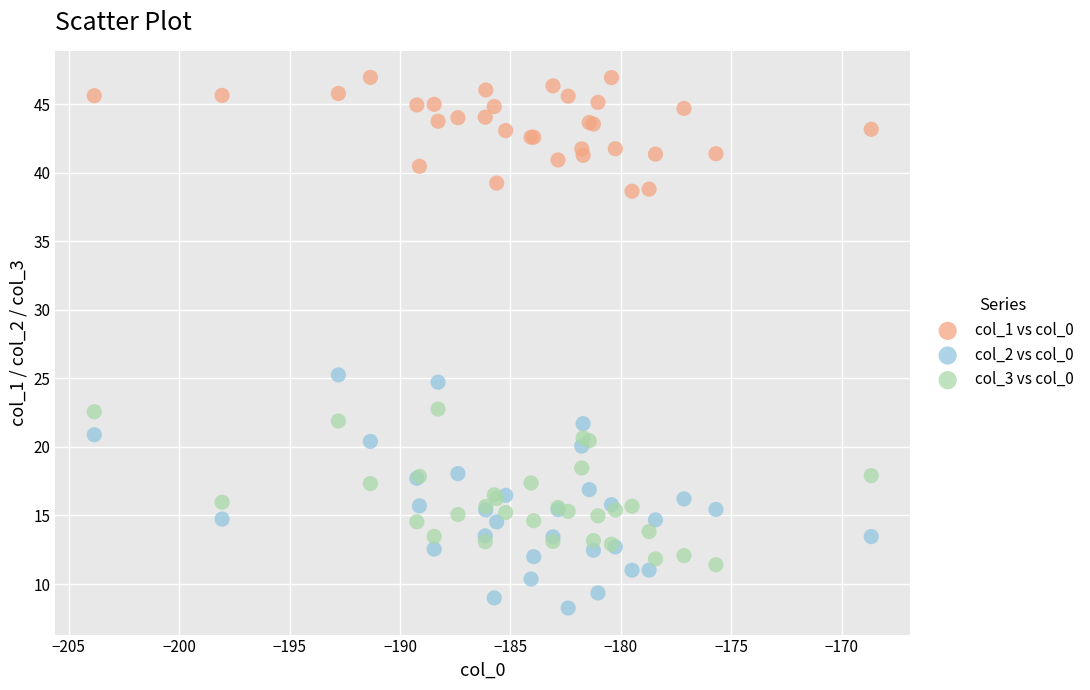

What are all the series names shown in the legend?

col_1 vs col_0, col_2 vs col_0, col_3 vs col_0